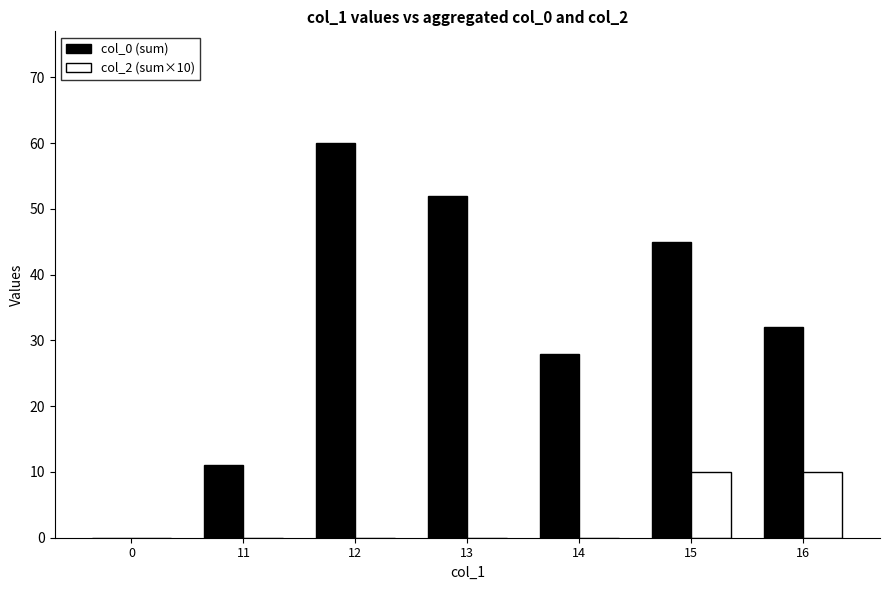

What value does the col_2 (sum×10) series have at 15, to the nearest 10?

10